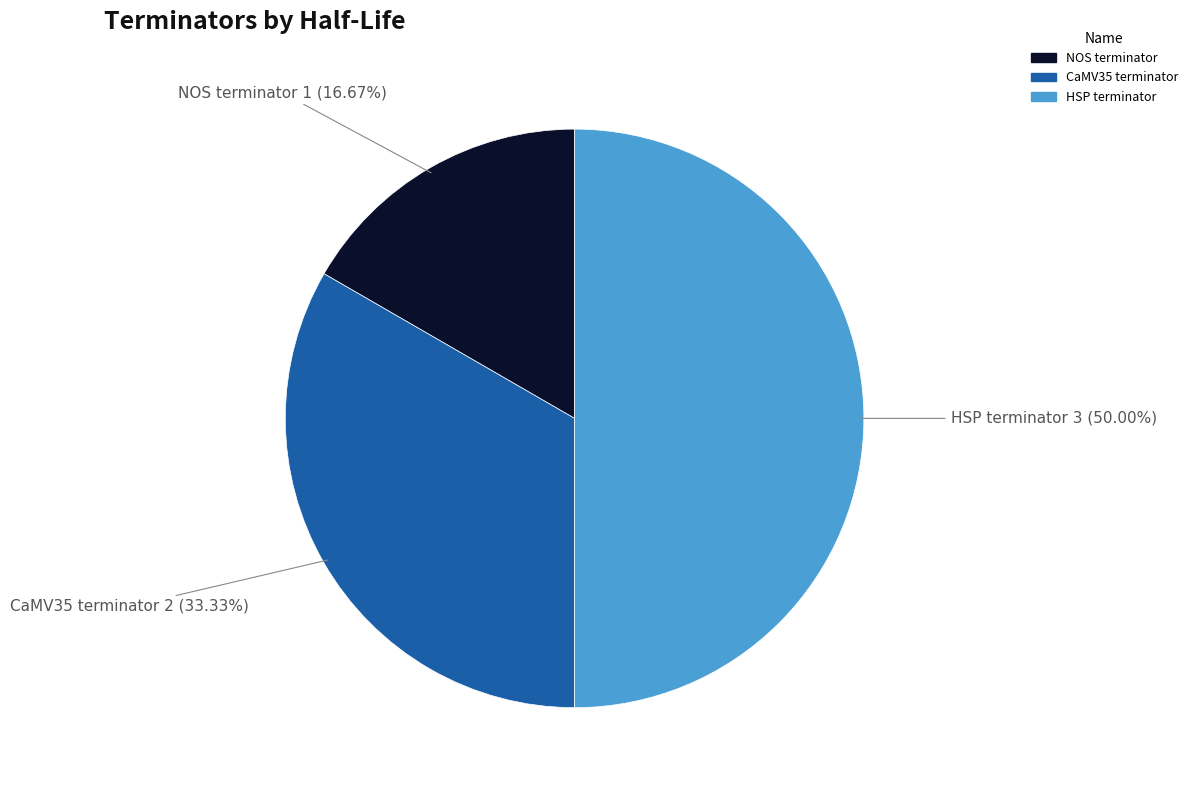

To the nearest percent, what is the combined percentage of HSP terminator and NOS terminator?

67%